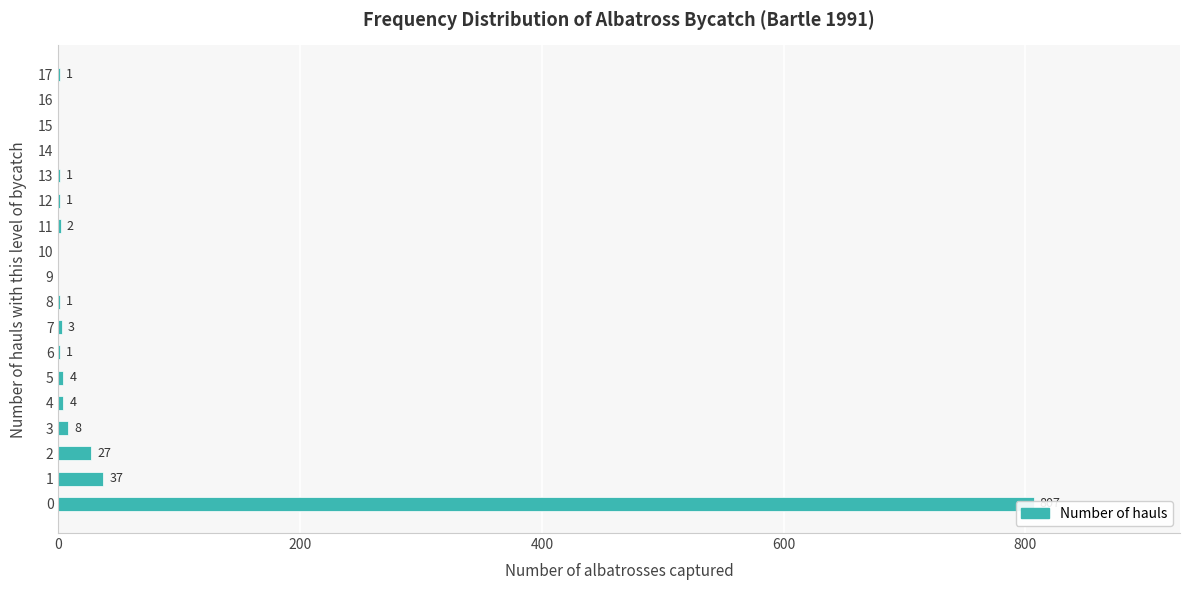

Reading left to right, what are all the values shown in this chart?

807	37	27	8	4	4	1	3	1	0	0	2	1	1	0	0	0	1